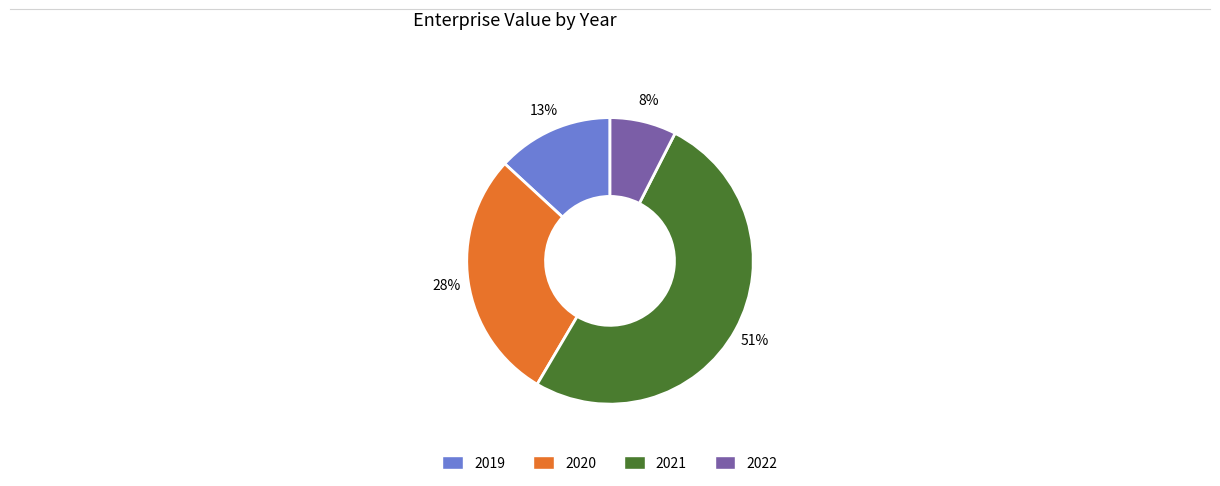

How many segments does this pie chart have?

4